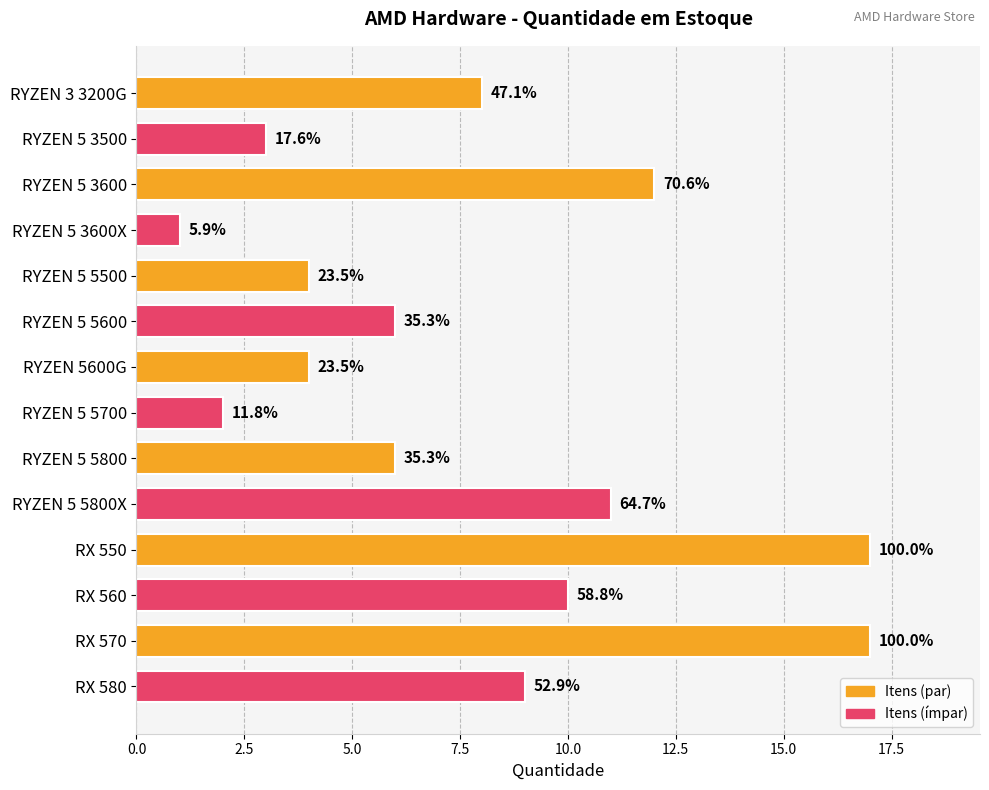

How many bars are there in total?

14